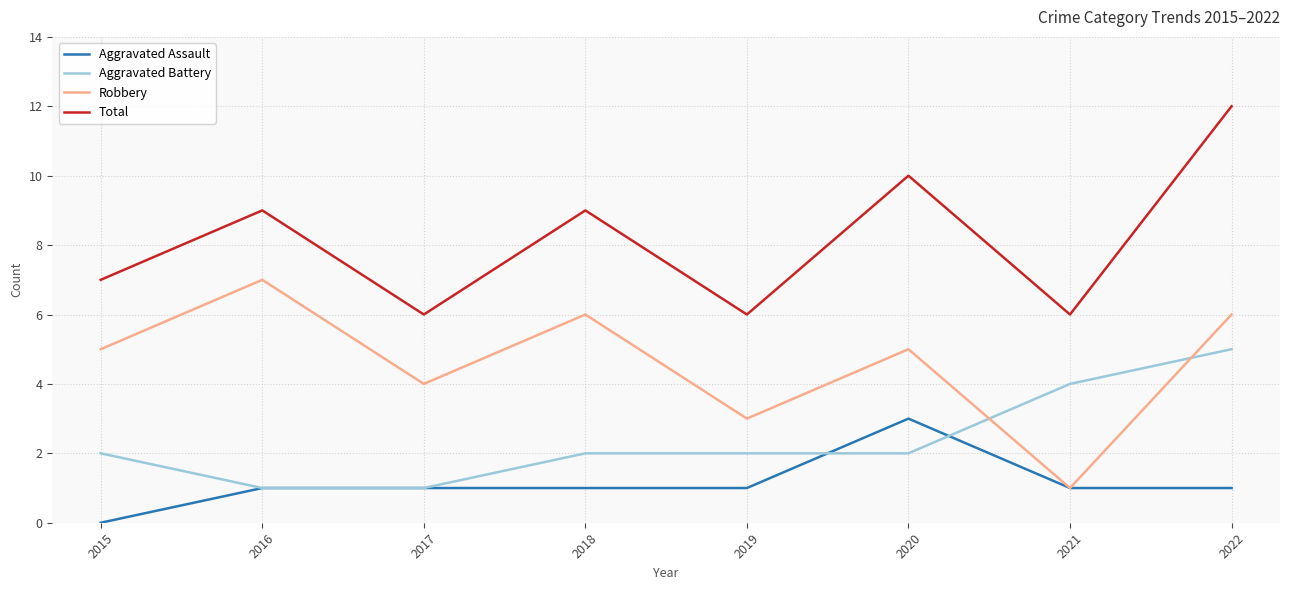

What is the spread (max minus min) of values at 2021?

5